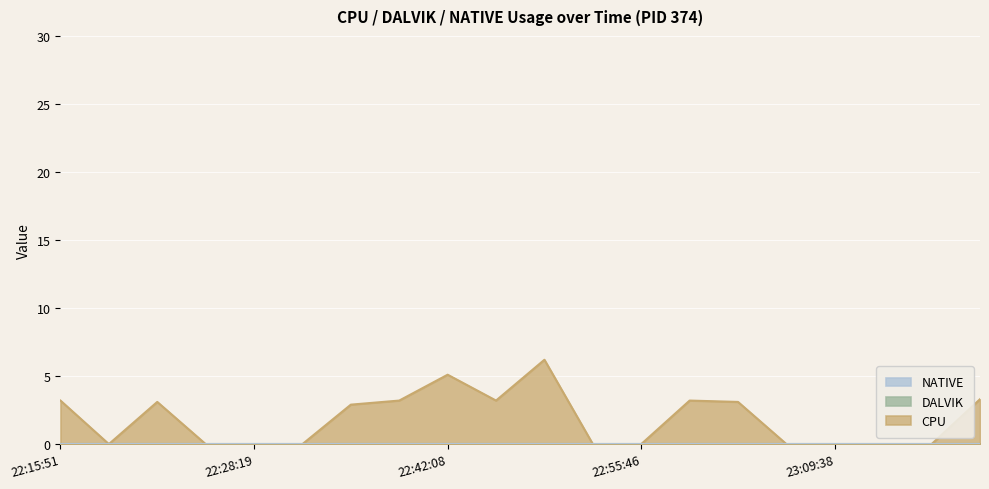

Which category has the highest value in the CPU series?

22:48:54